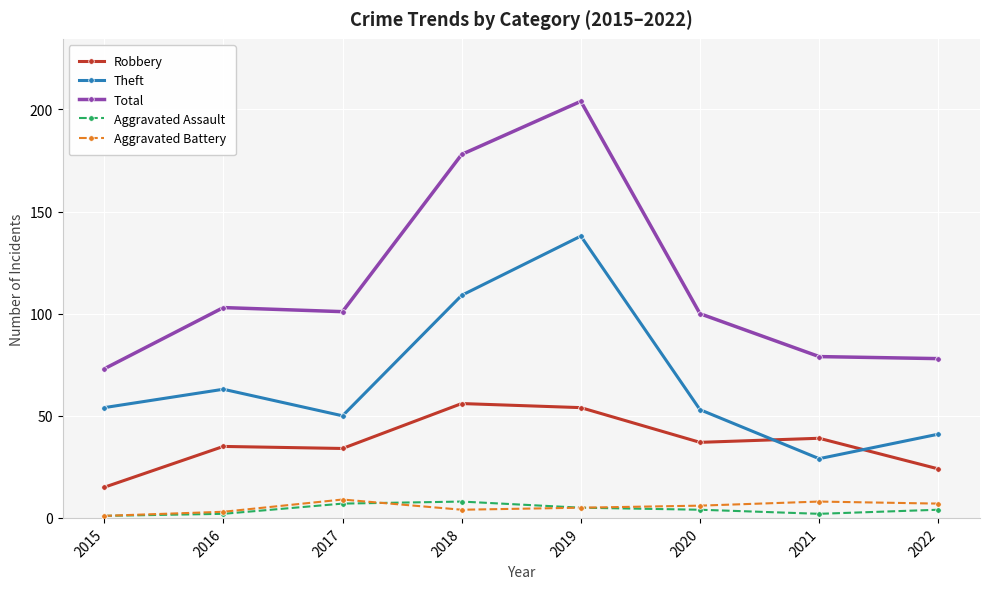

What are all the series names shown in the legend?

Robbery, Theft, Total, Aggravated Assault, Aggravated Battery